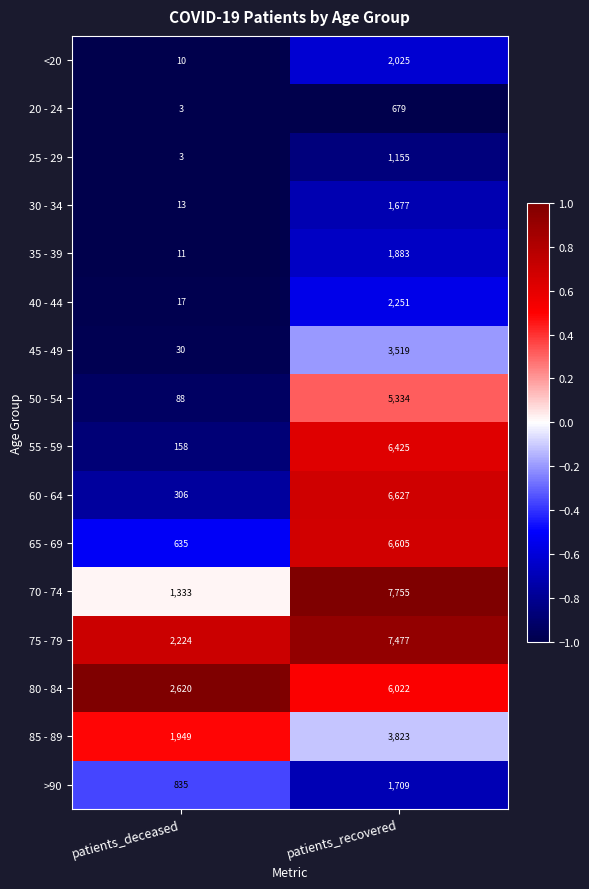

Which series has the largest total across all categories?

75 - 79